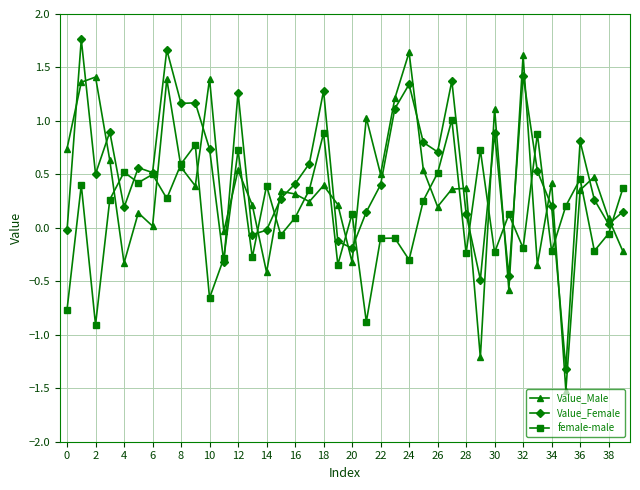

What is the lowest value of the female-male series?

-0.9